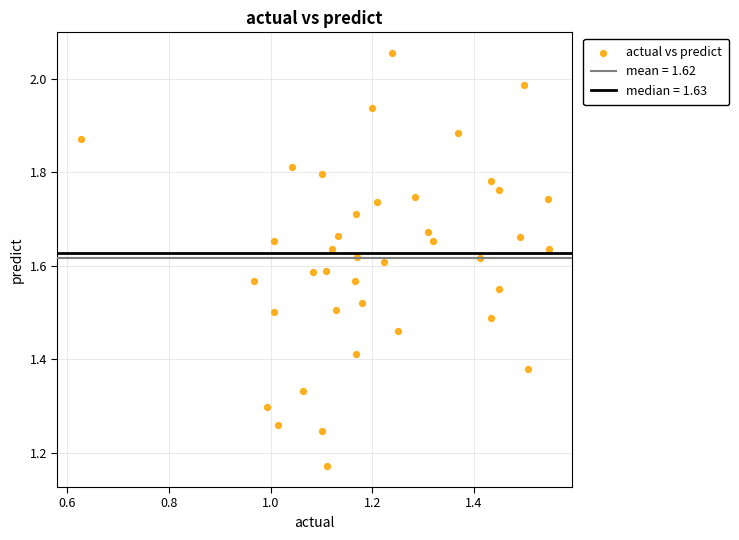

What is the range of X values (max minus min)?

0.9